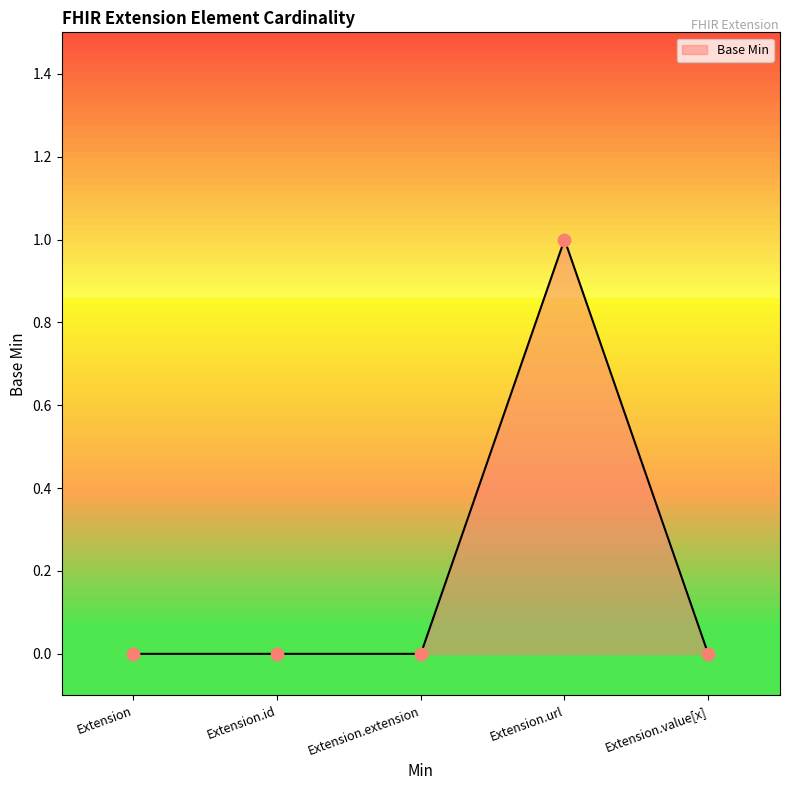

Between Extension.extension and Extension.url, which is larger?

Extension.url